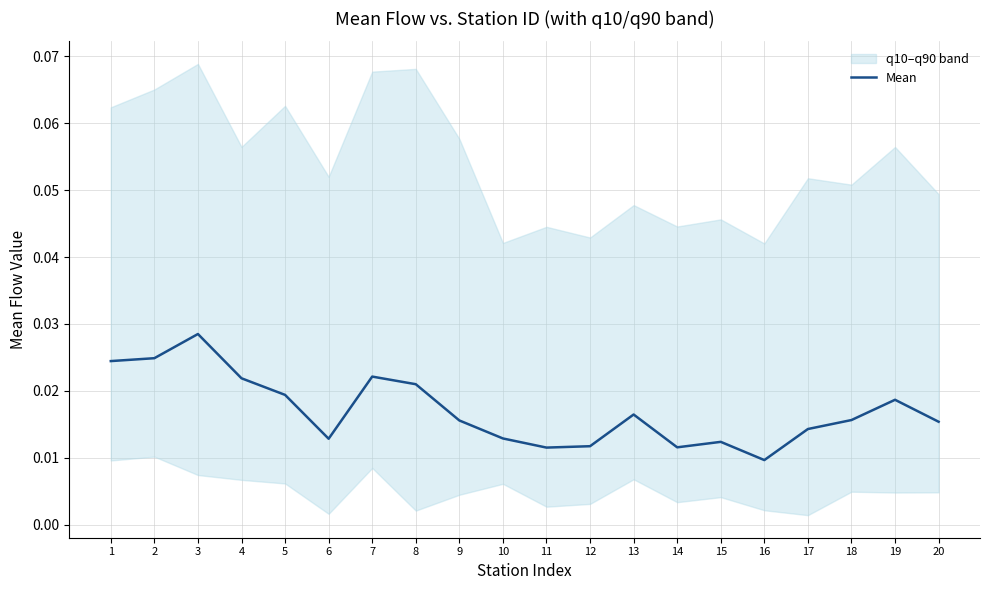

Rank the categories by value from lowest to highest.

16, 11, 14, 12, 15, 6, 10, 17, 20, 9, 18, 13, 19, 5, 8, 4, 7, 1, 2, 3